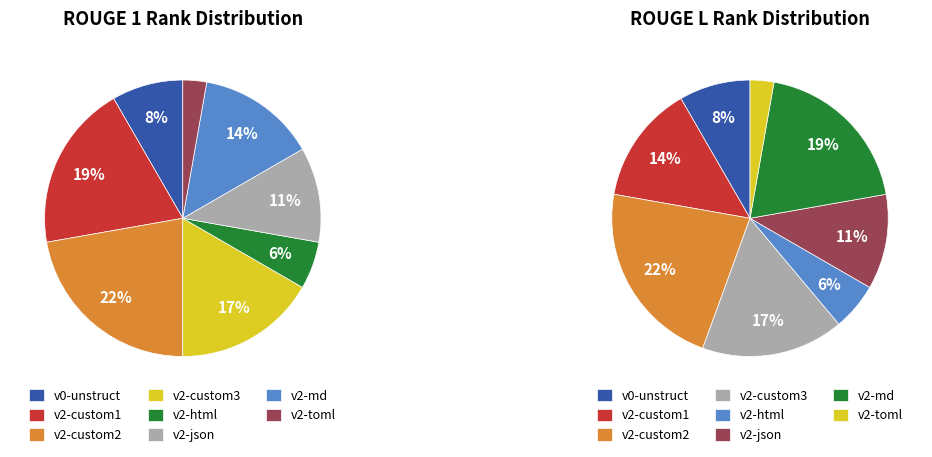

To the nearest percent, what is the difference between the largest and smallest slice percentages?

19%